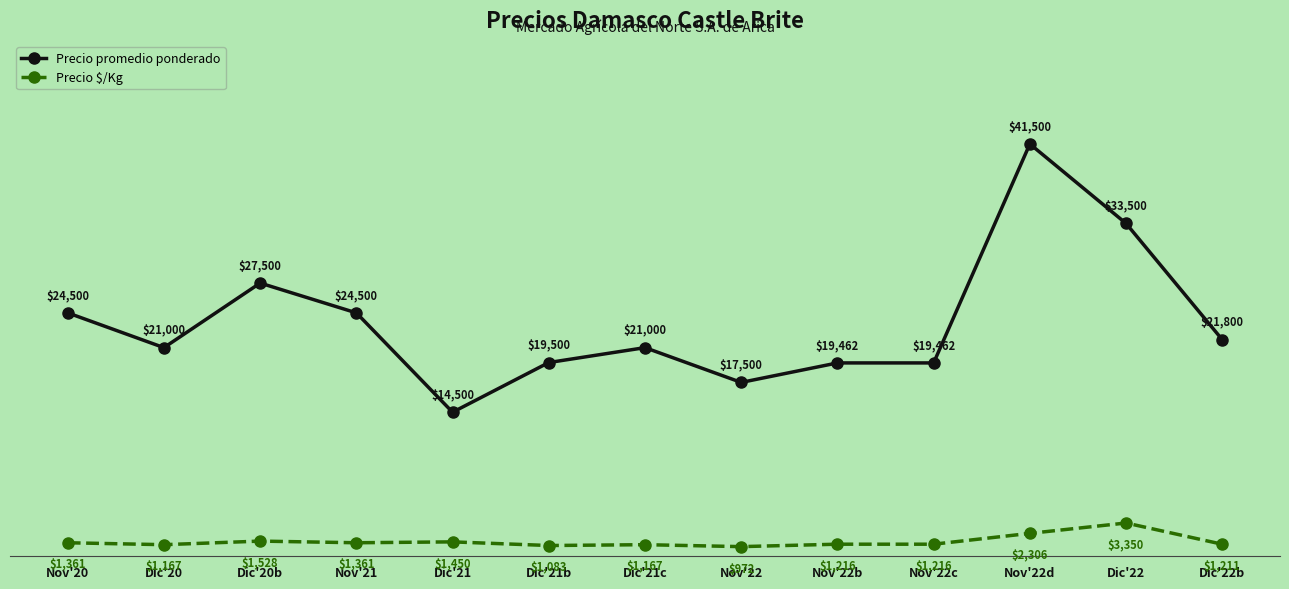

Which category has the lowest value in the Precio promedio ponderado series?

Dic'21